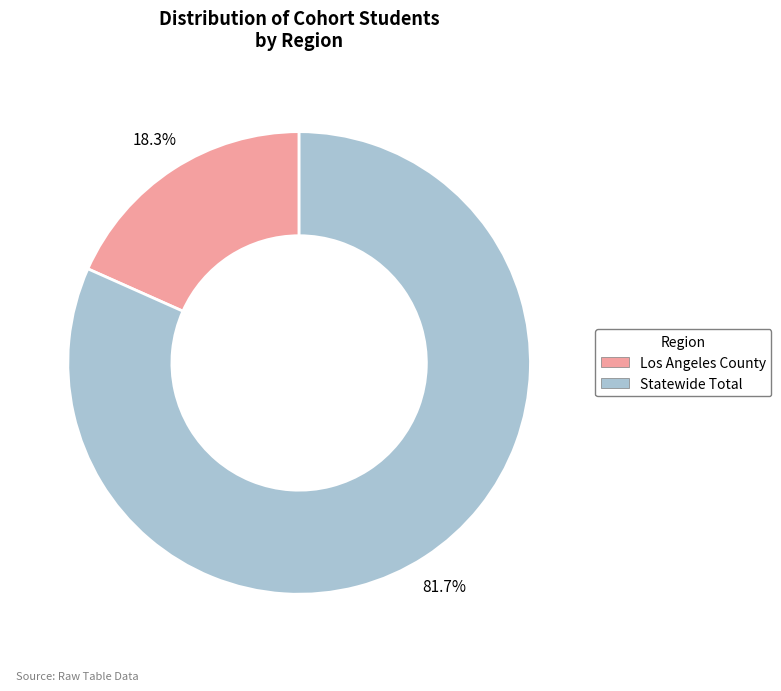

What is the total percentage of Statewide Total and Los Angeles County?

100.0%